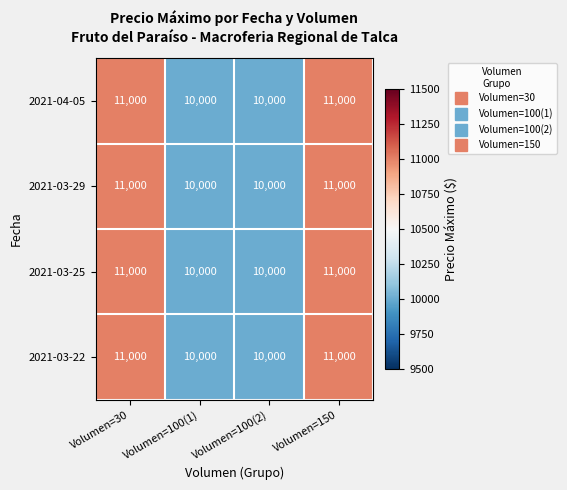

Is it true that 2021-03-29 equals 4932 at Volumen=150?

False